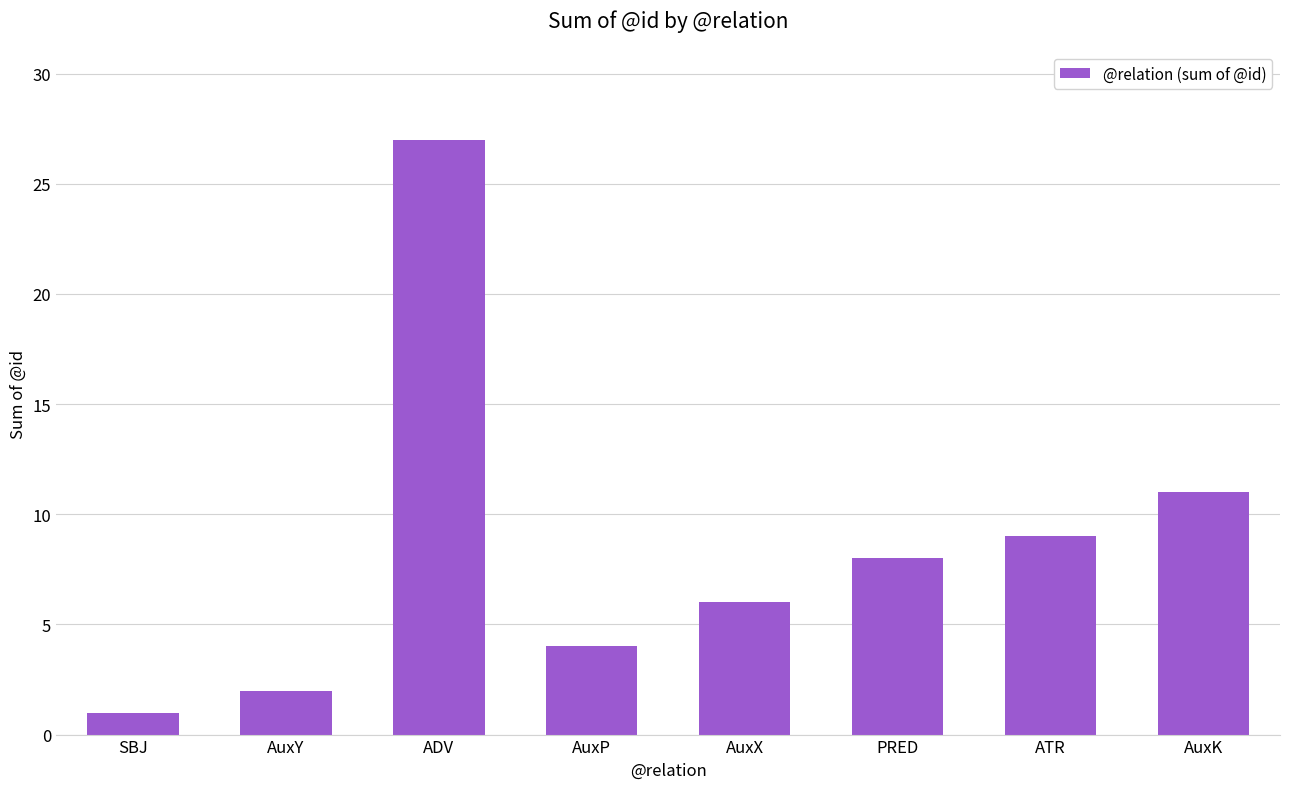

What position from the right is SBJ?

8